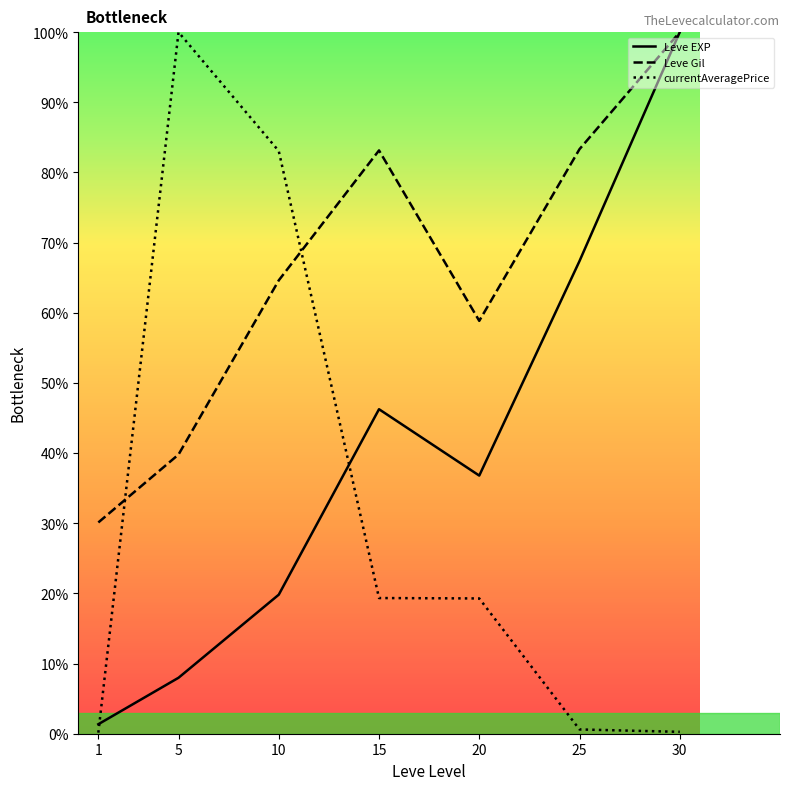

At which category does the chart reach its peak across all series?

30